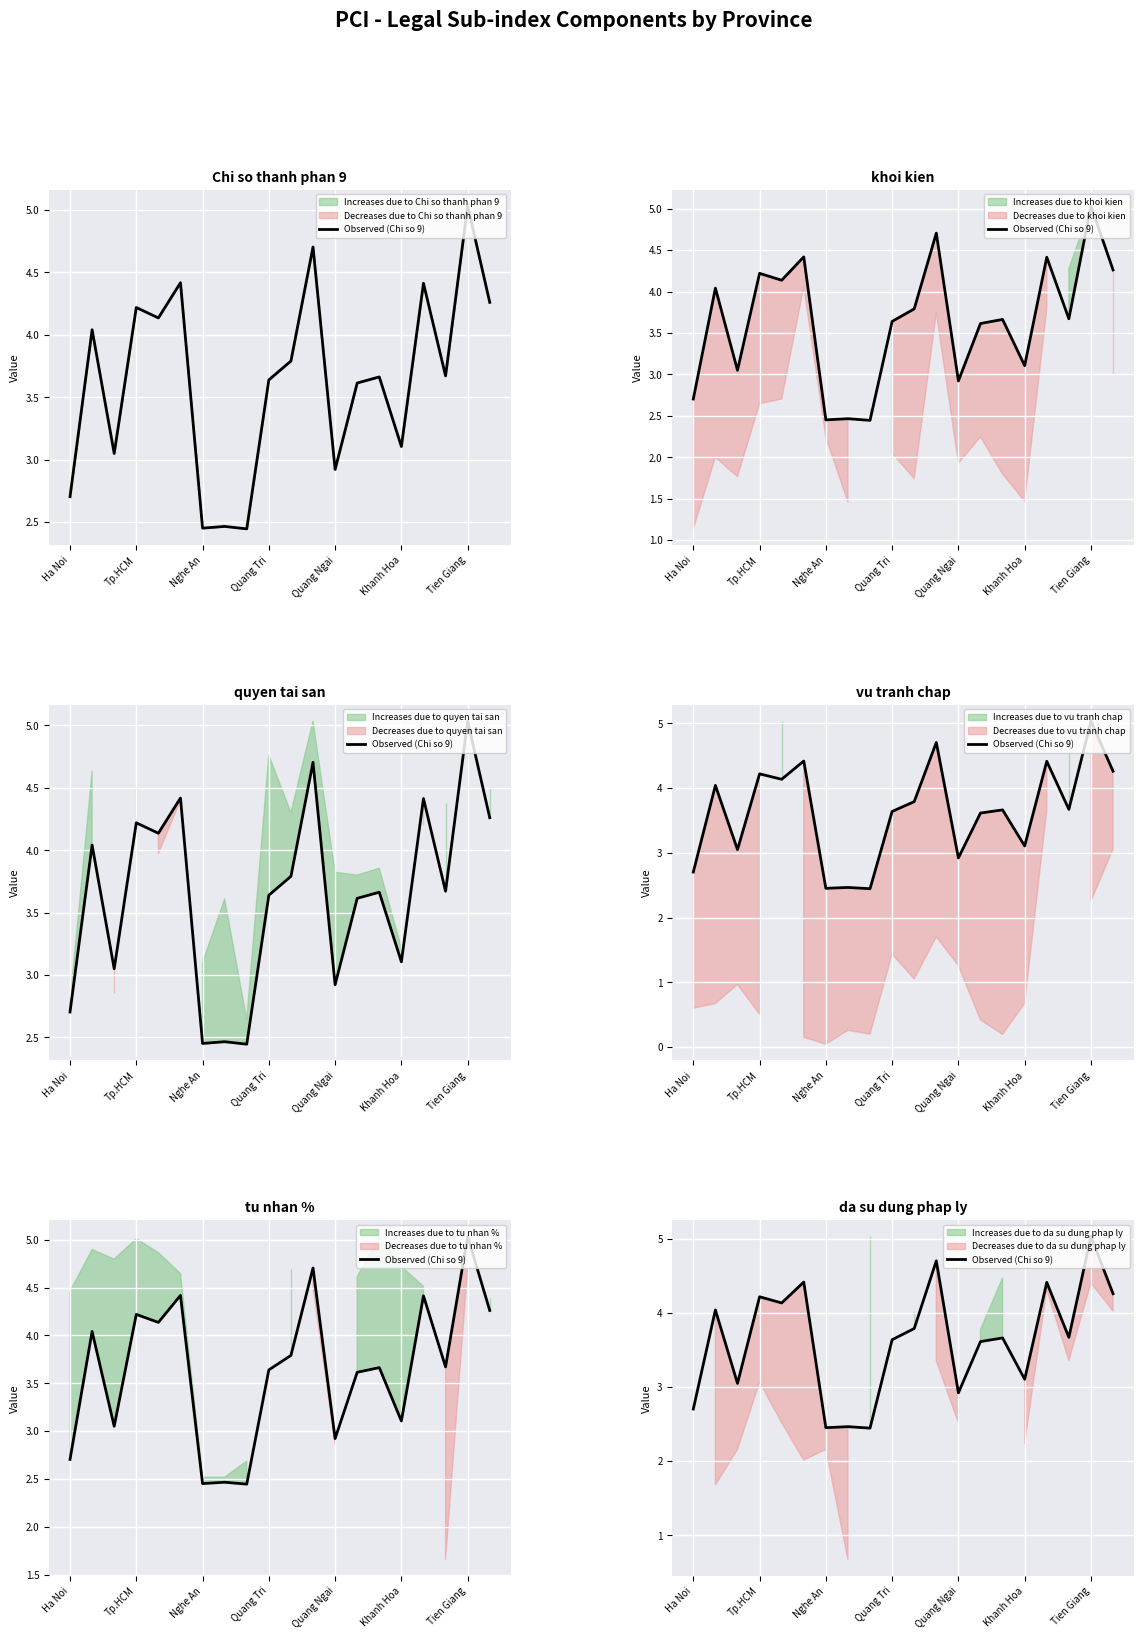

What is the greatest value displayed?

5.0